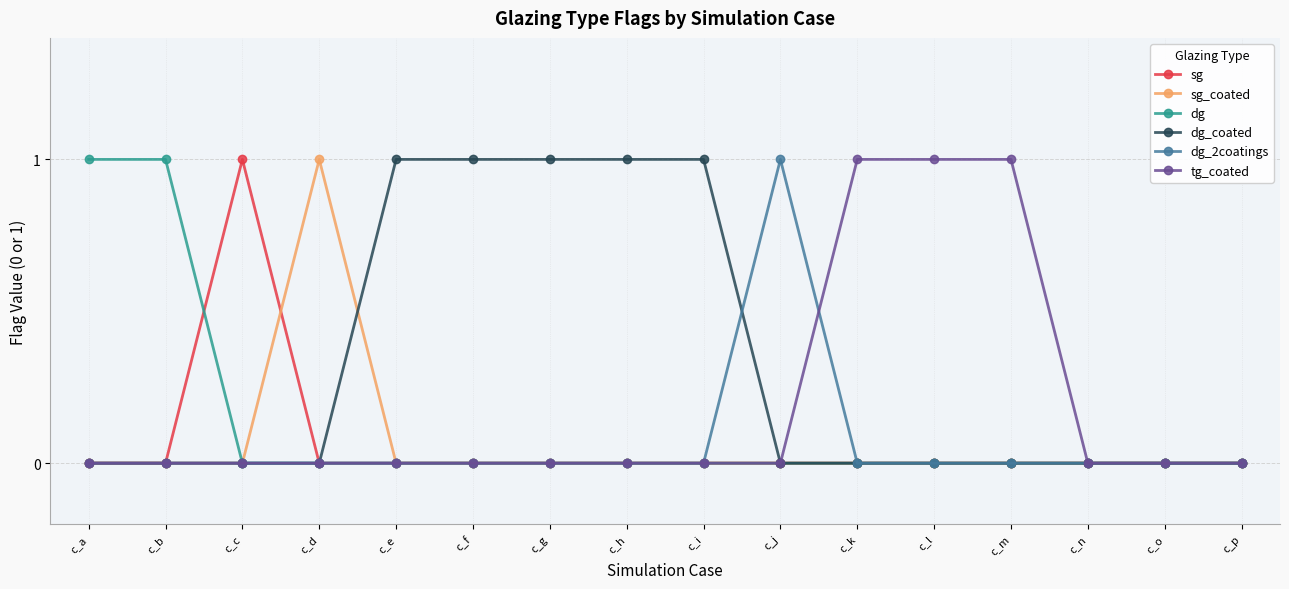

True or false: tg_coated has more than 0 points higher than both neighbors.

False